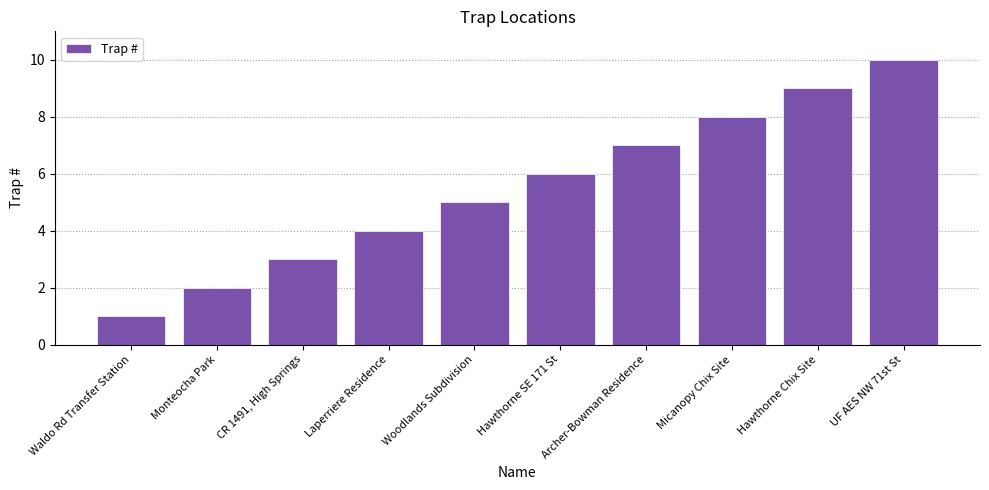

How many distinct data groups are displayed?

1